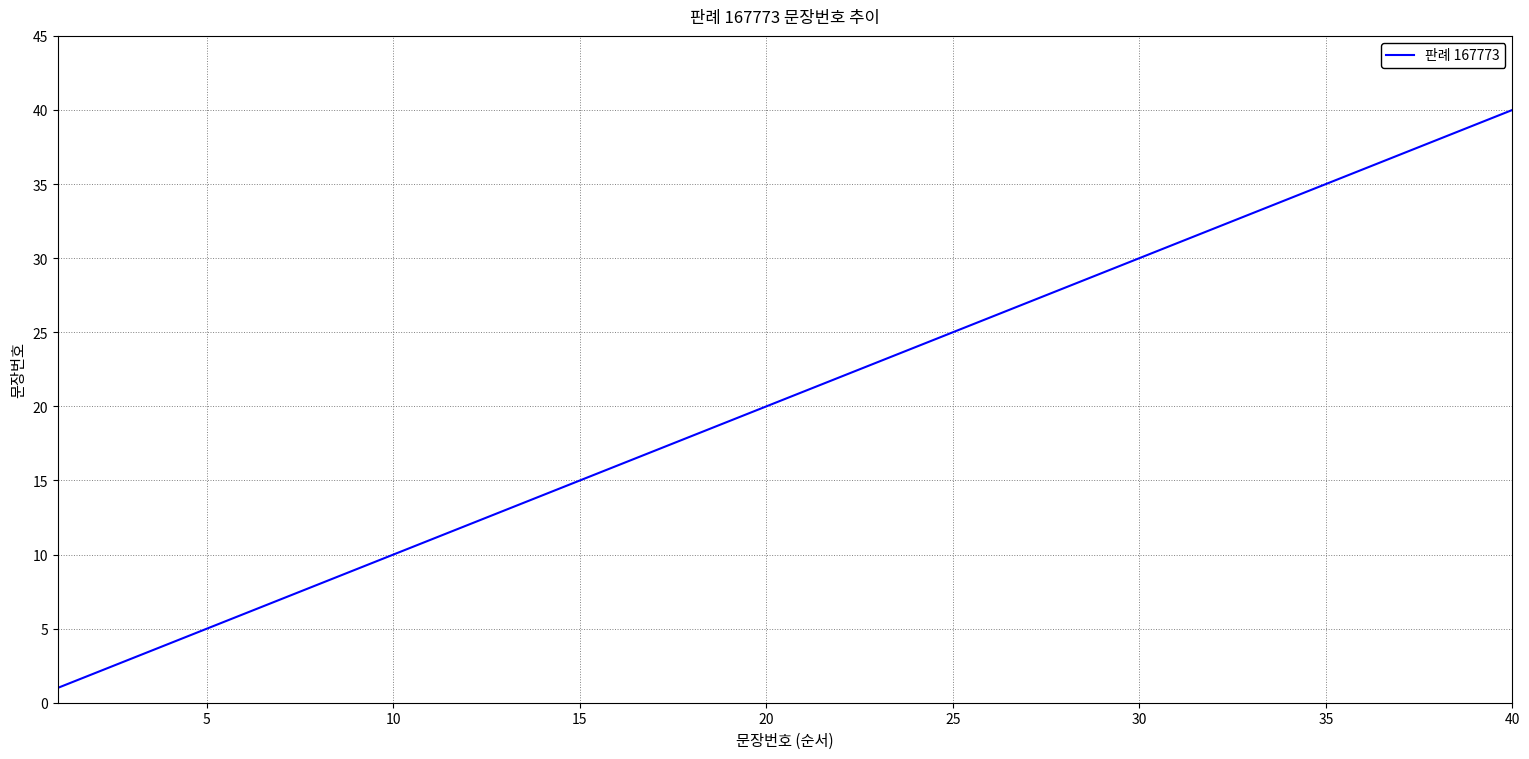

What is the difference between the maximum and minimum values?

39